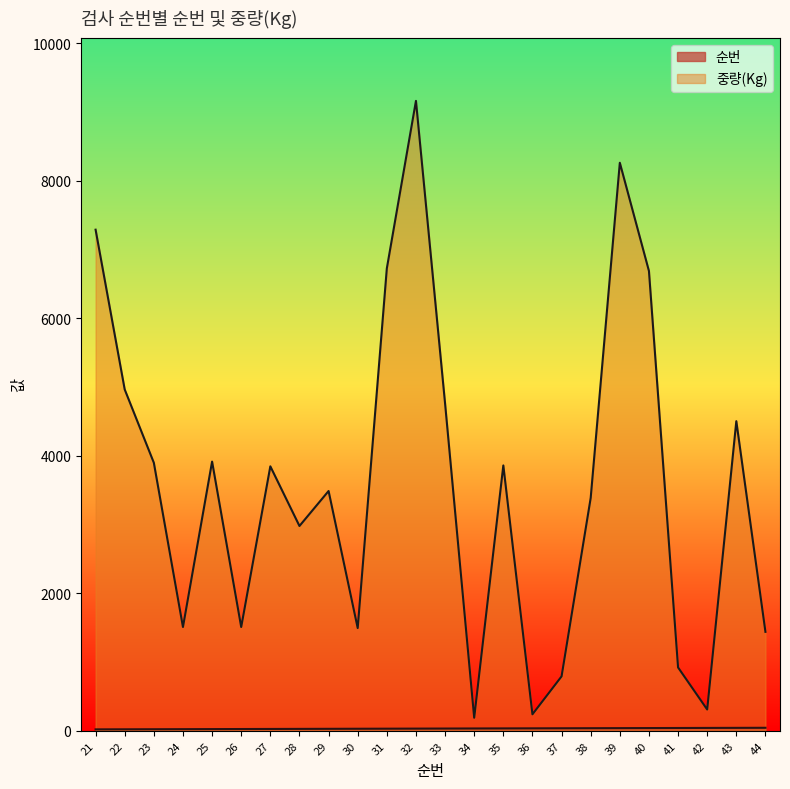

Reading right to left, what are all the values shown in this chart?

순번: 44=44	43=43	42=42	41=41	40=40	39=39	38=38	37=37	36=36	35=35	34=34	33=33	32=32	31=31	30=30	29=29	28=28	27=27	26=26	25=25	24=24	23=23	22=22	21=21
중량(Kg): 44=1440	43=4505	42=310	41=922	40=6690	39=8265	38=3389	37=792	36=240	35=3861	34=190	33=4762	32=9165	31=6728	30=1495	29=3489	28=2980	27=3848	26=1510	25=3917	24=1510	23=3900	22=4966	21=7291